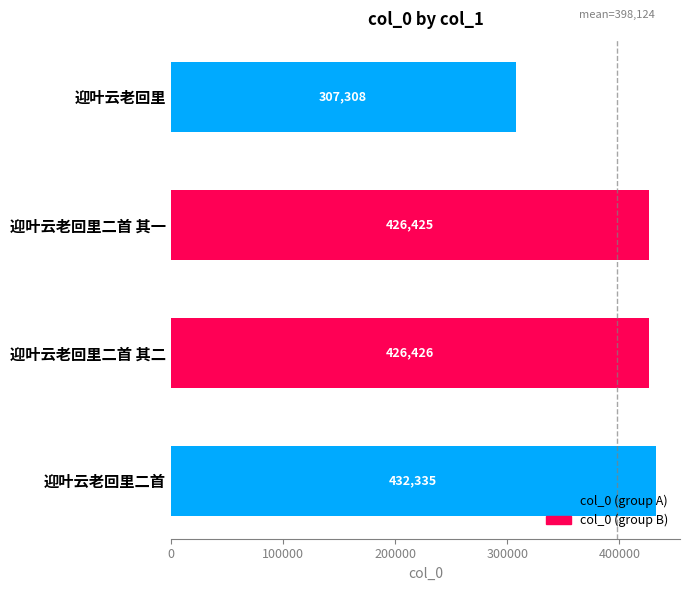

What is the sum of all values?

1592494